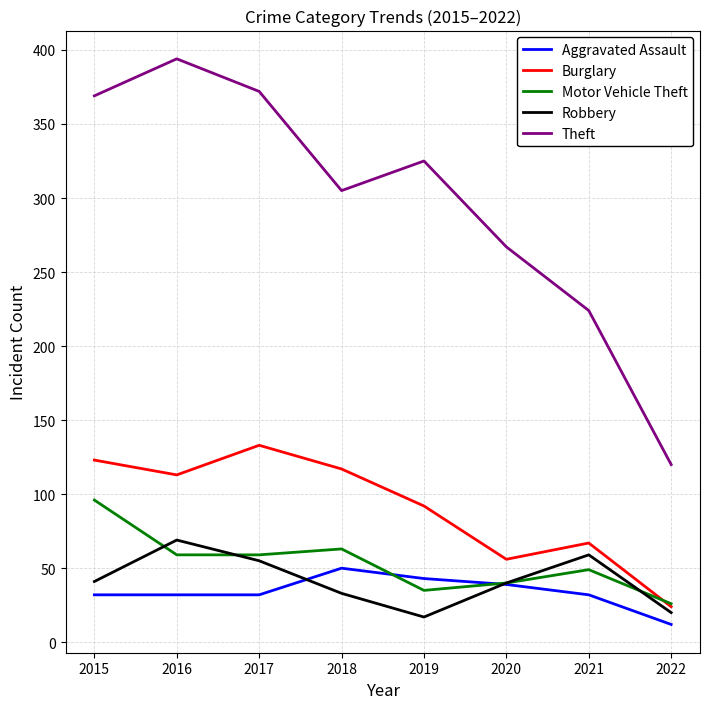

At which label does Theft first exceed 325?

2015